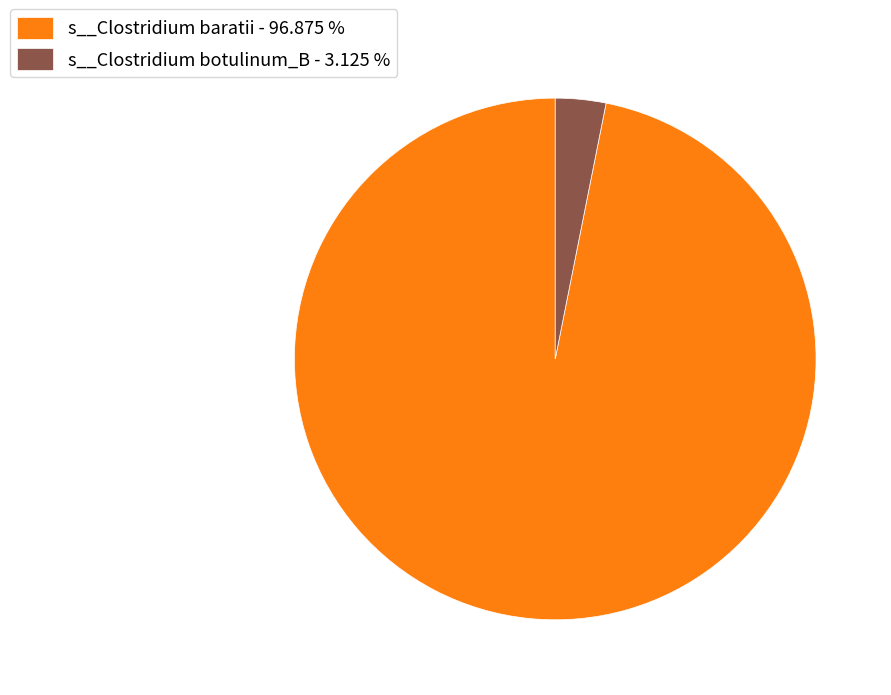

Count the number of slices in the pie.

2